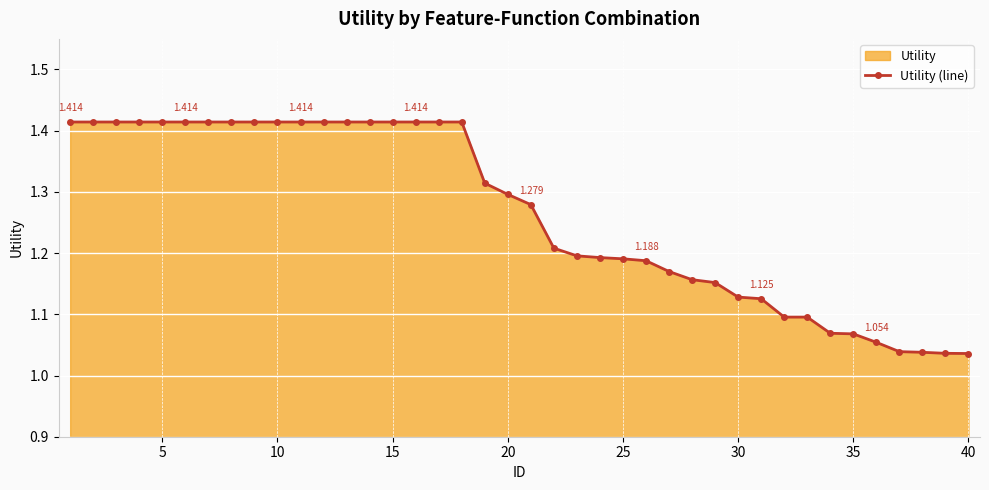

Where is the data nearest to the value 1?

39